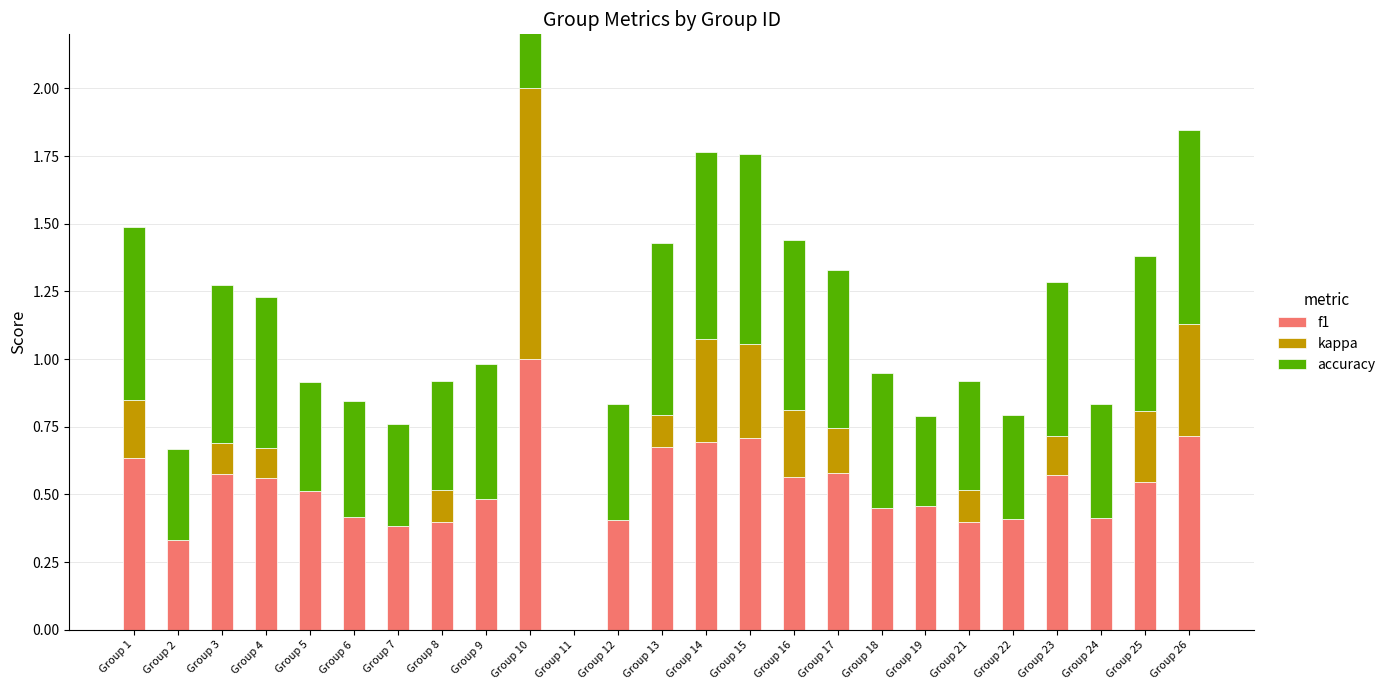

List the series in order of their peak value, lowest first.

kappa, f1, accuracy